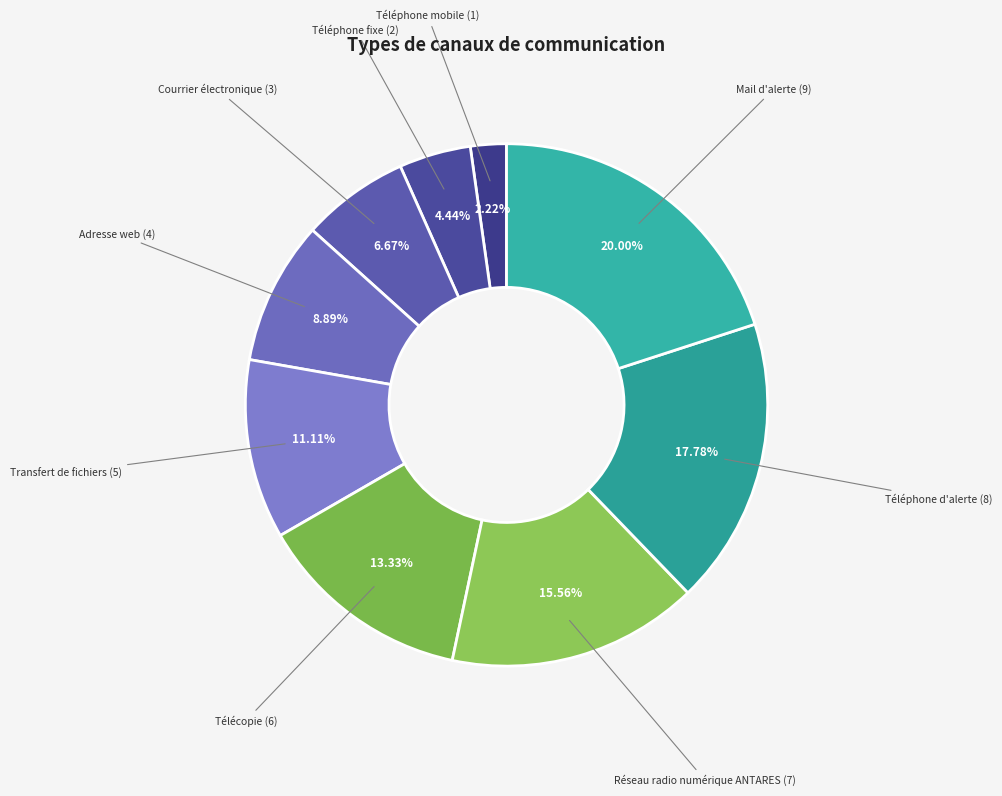

What is the ratio of the value at Téléphone fixe to the value at Adresse web?

0.5